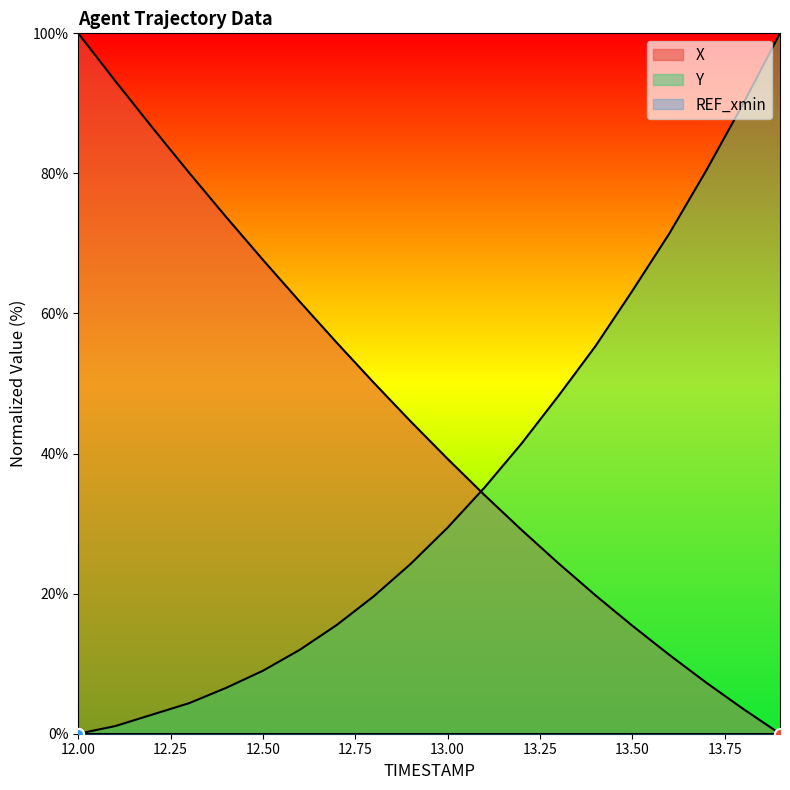

At which category is the sum across all series the highest?

12.0